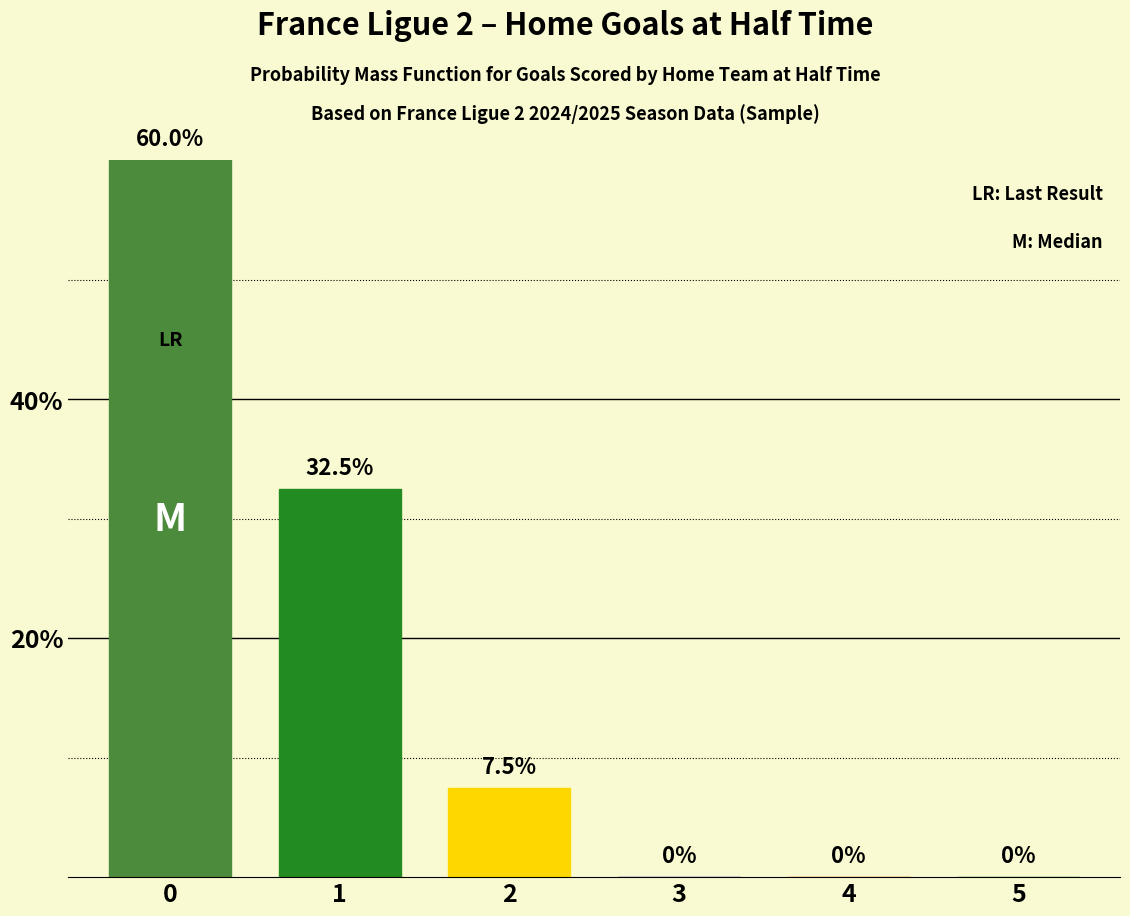

Is it true that the value at 1 is 16?

False